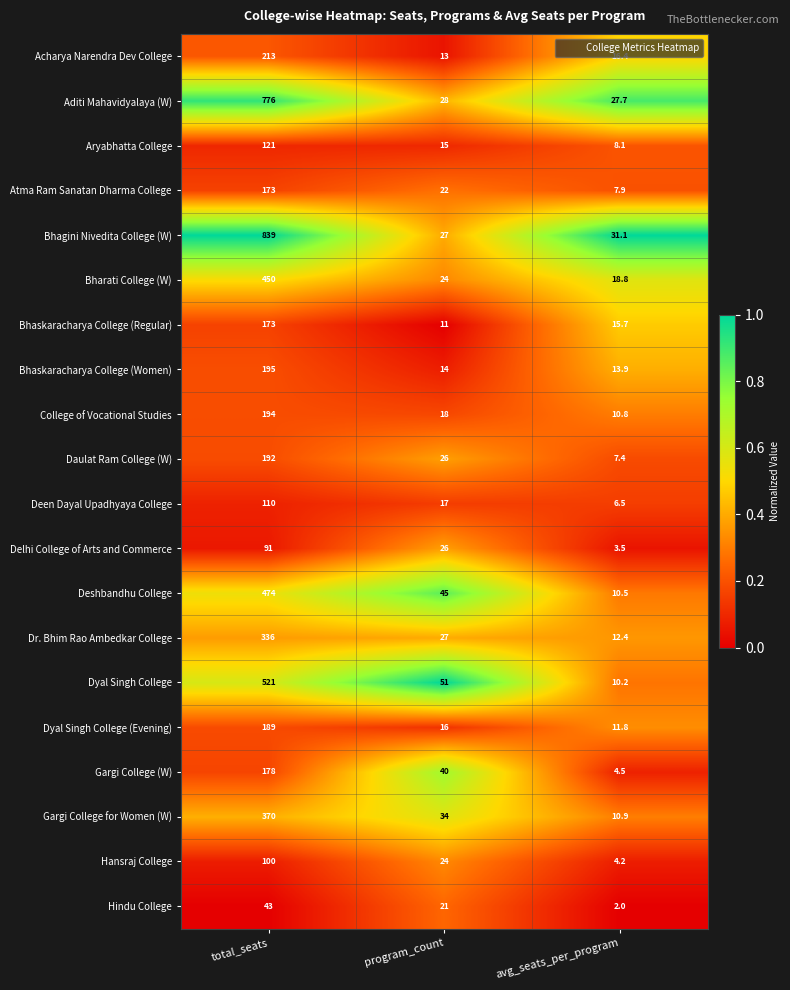

Which series has the largest total across all categories?

Bhagini Nivedita College (W)